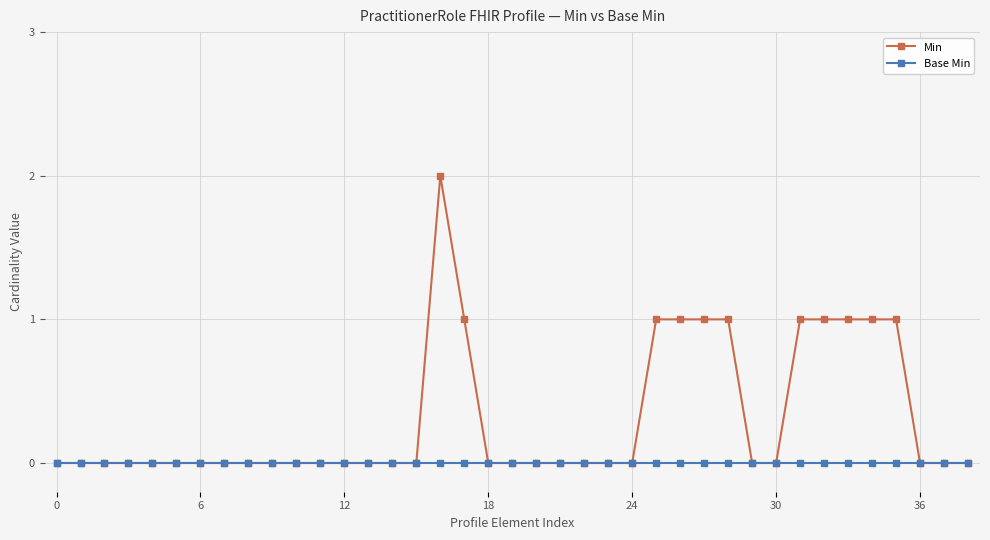

List the series in order of their peak value, lowest first.

Base Min, Min